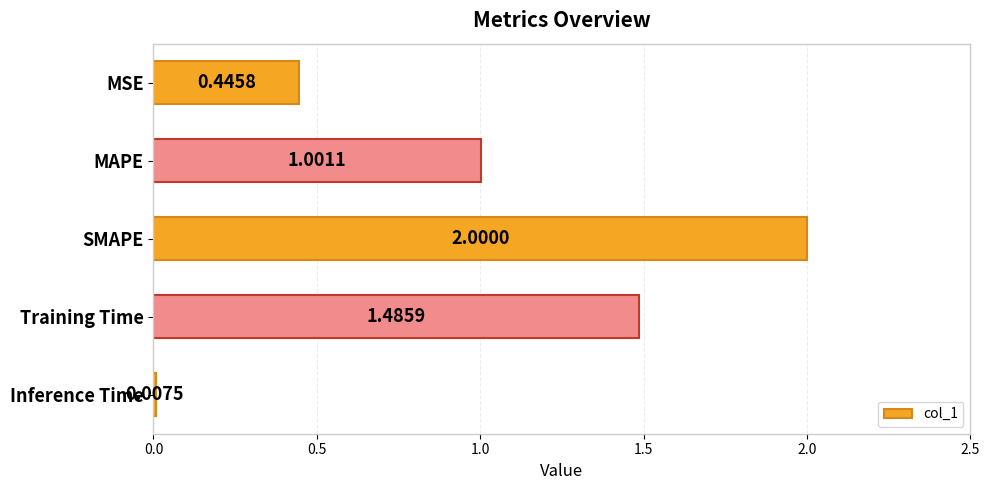

How many series are shown in this chart?

1